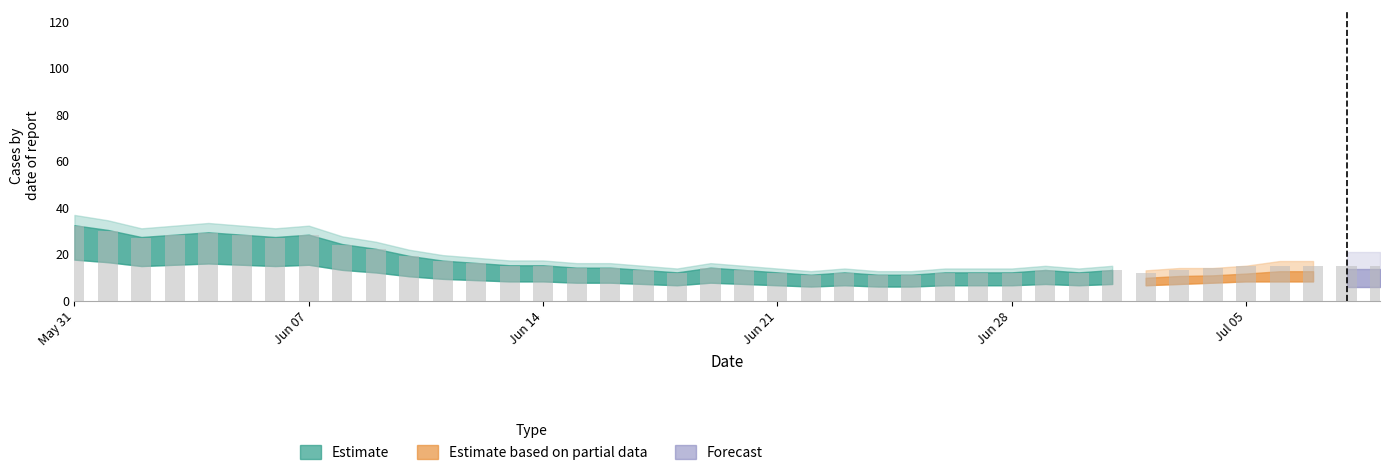

What is the smallest value displayed?

11